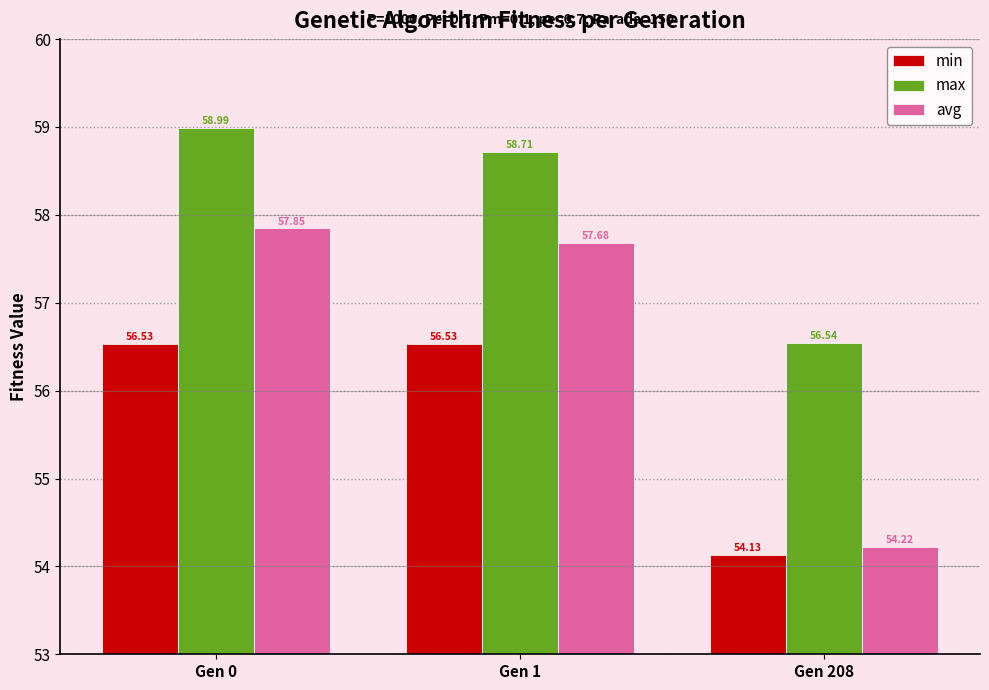

What is the spread (max minus min) of values at Gen 208?

2.4